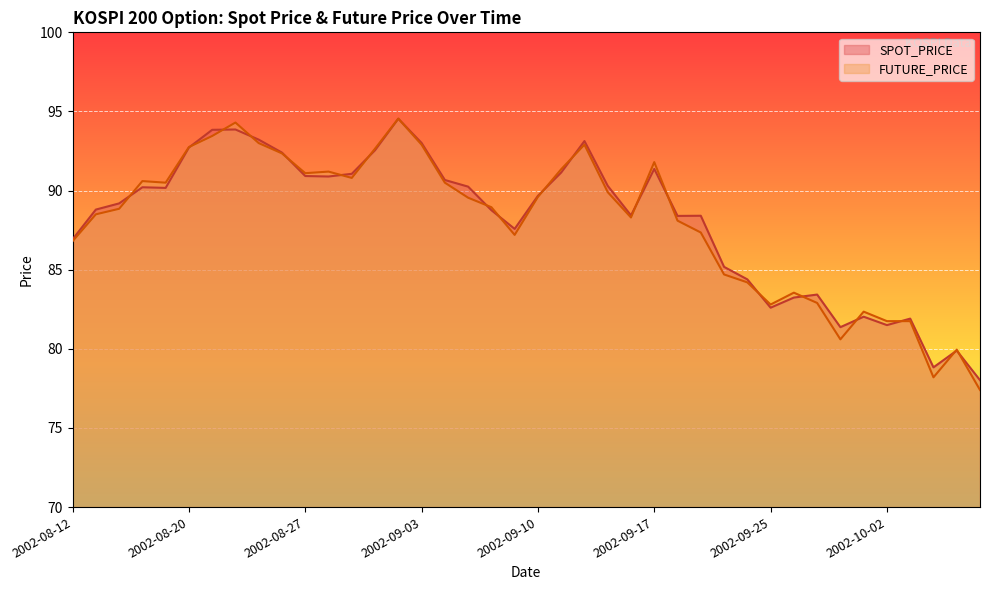

At which label is SPOT_PRICE closest to 86?

2002-09-23